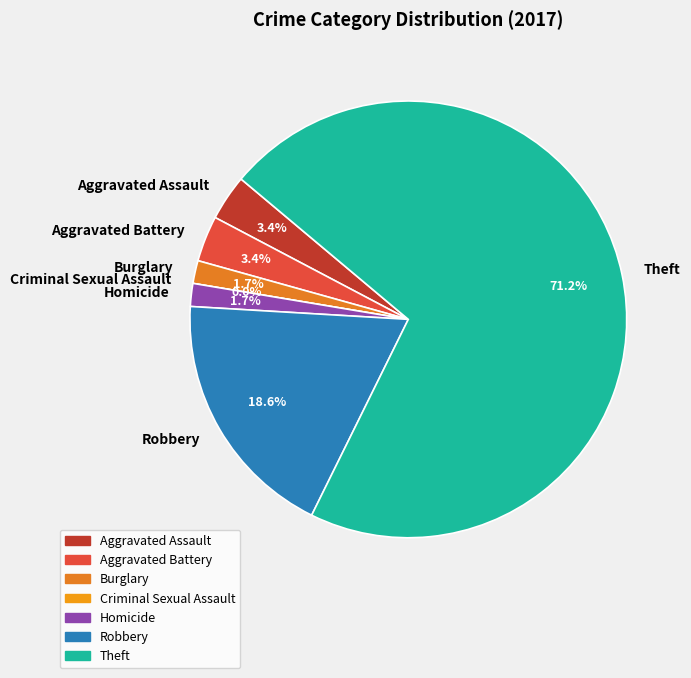

To the nearest percent, what is the combined percentage of Theft and Aggravated Assault?

75%